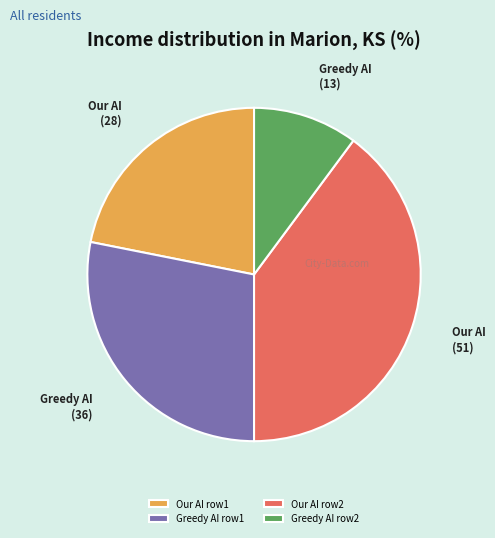

Is it true that Our AI row2 is 40% of the pie?

True